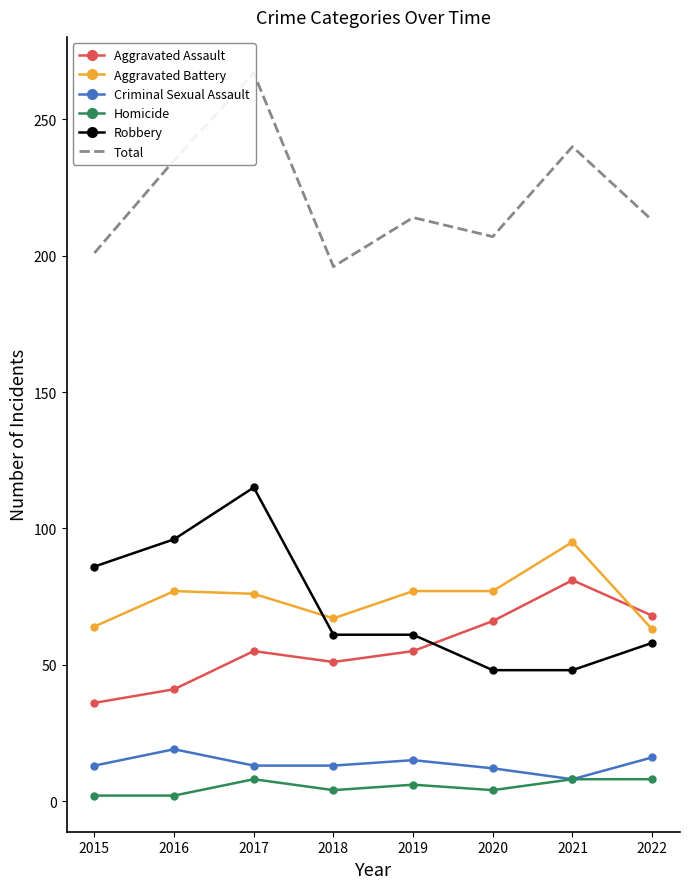

At which category does Aggravated Battery reach its first local valley?

2018